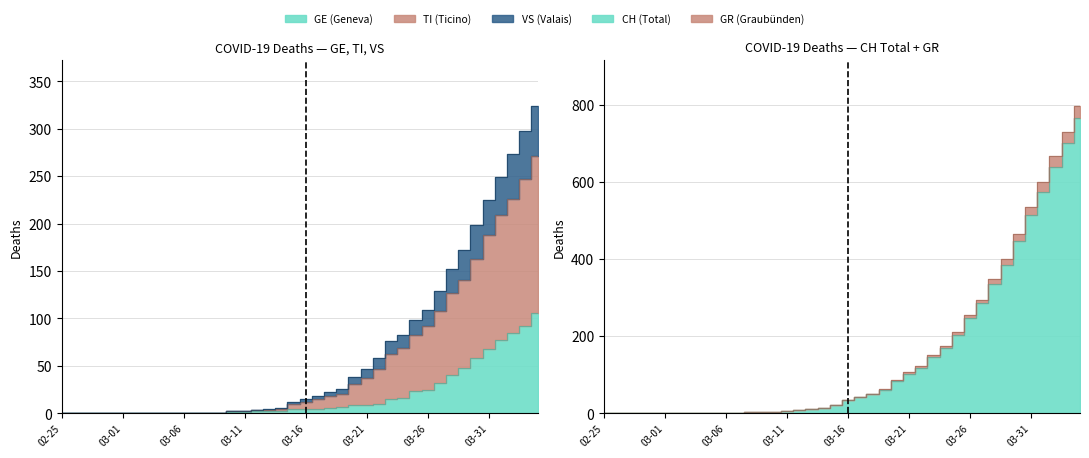

What is the difference between the maximum and second lowest values in the GE series?

106